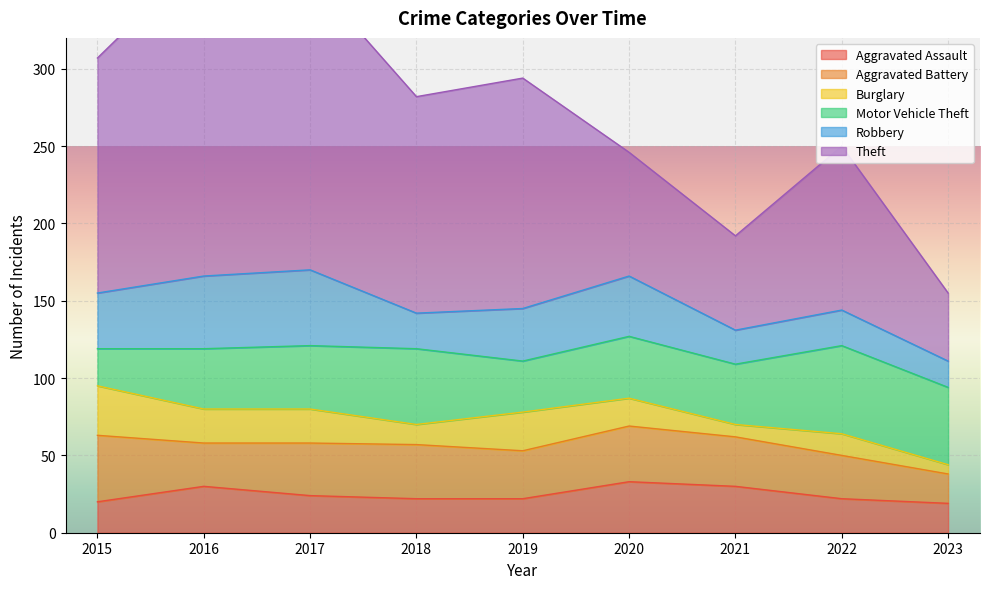

What is the sum of all Motor Vehicle Theft values?

372